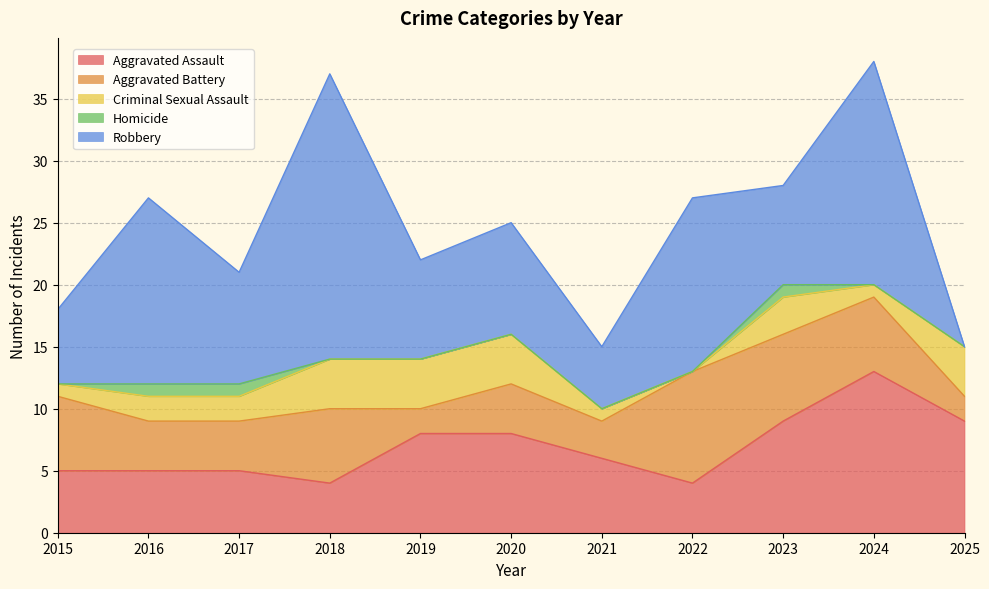

How many values in the Aggravated Assault series exceed 6?

5